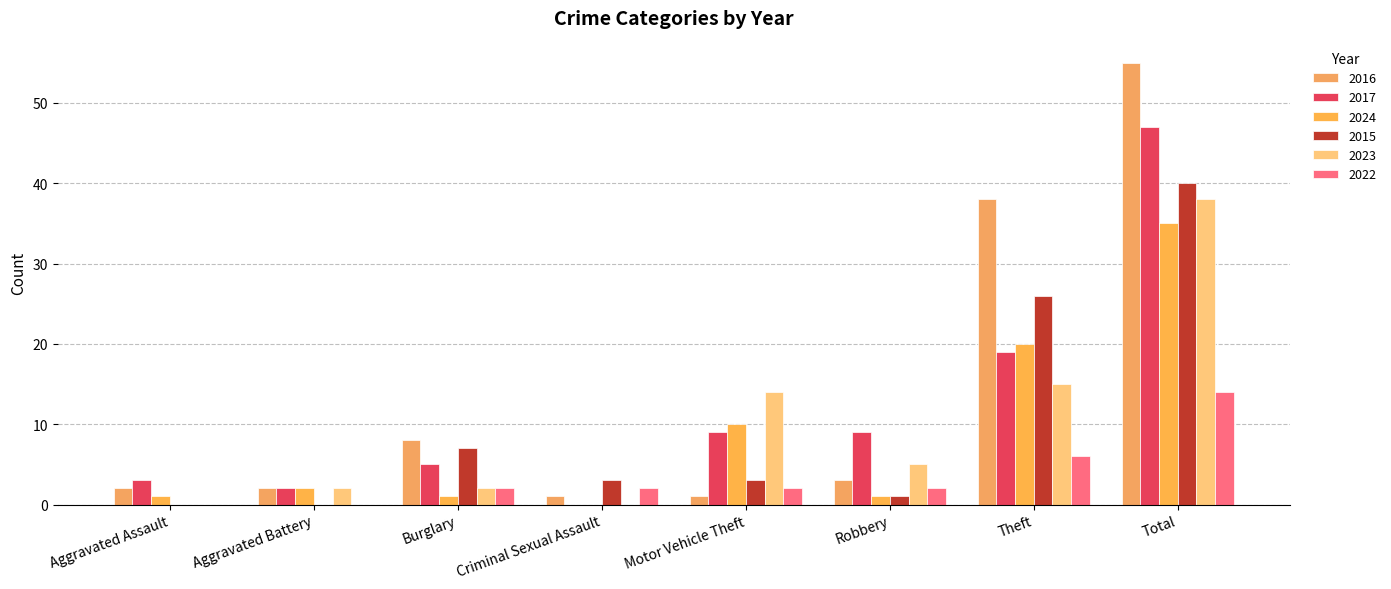

Are the bars horizontal?

No